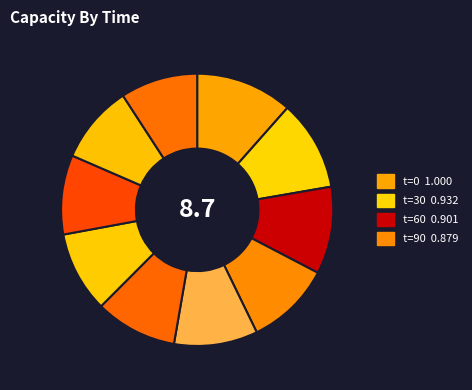

How many segments does this pie chart have?

10